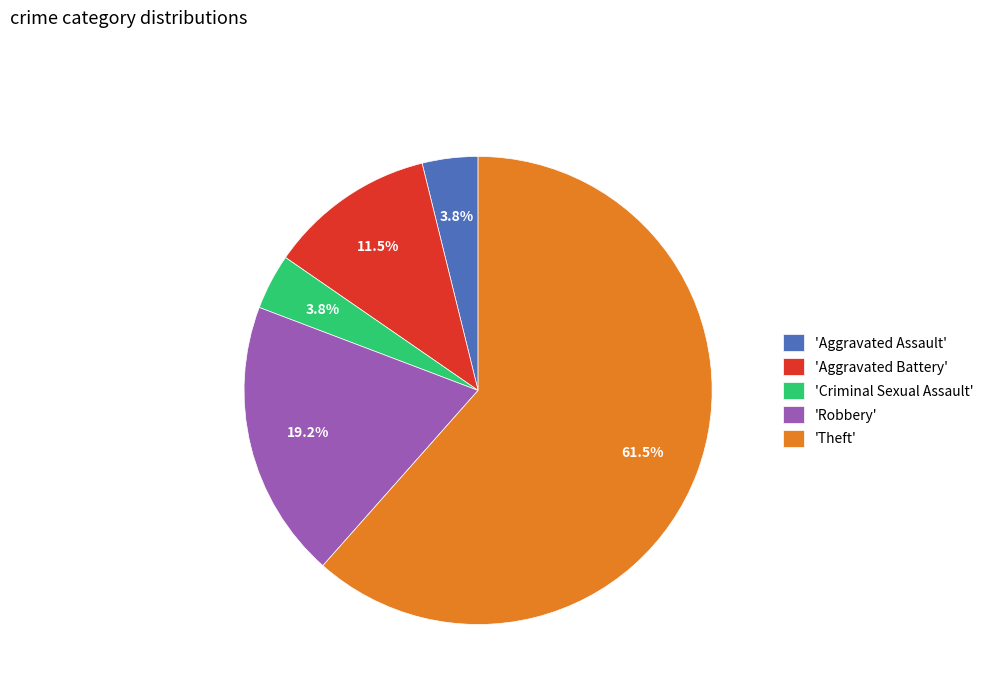

Count the number of slices in the pie.

5